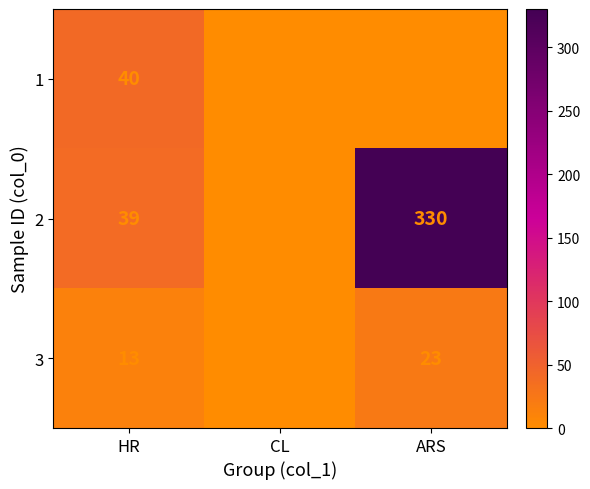

How many 3 values are between 0 and 23?

3